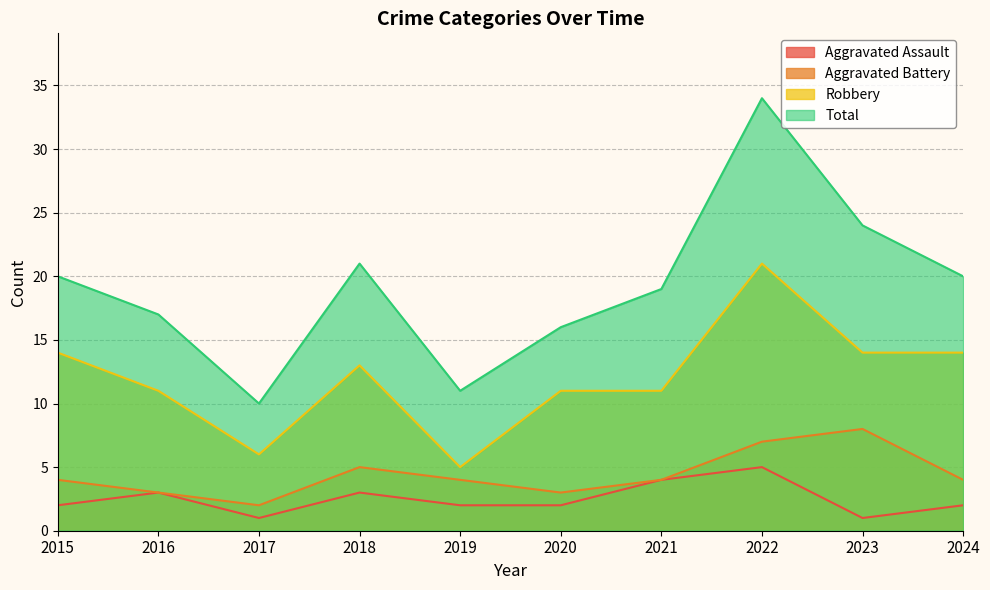

What is the value of the Total point at the 5th from the left?

11